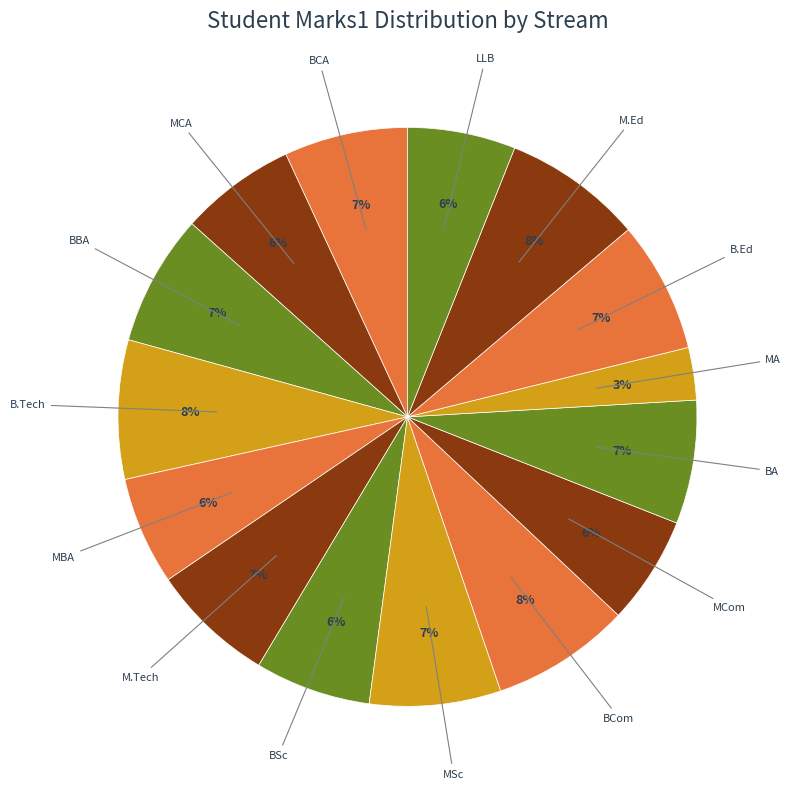

What is the largest slice in the pie chart?

B.Tech